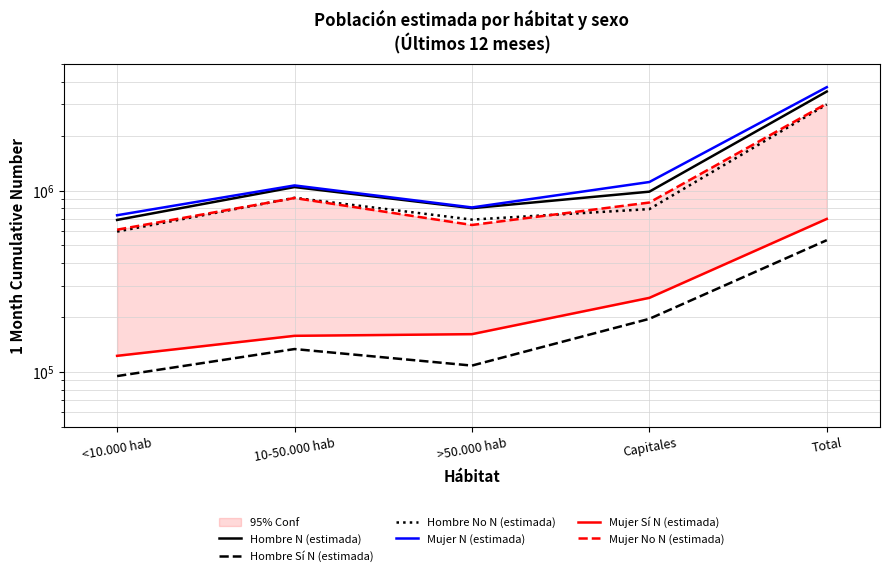

Which series changed the most between <10.000 hab and 10-50.000 hab?

Hombre N (estimada)